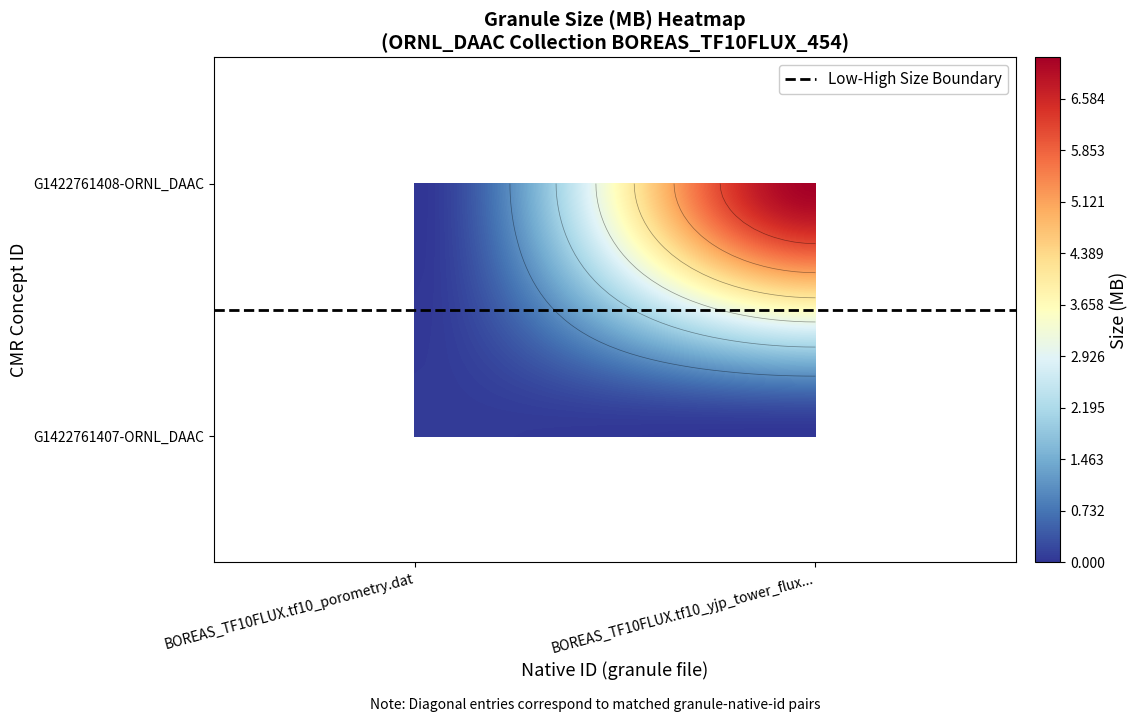

What is the difference between the maximum and minimum values in the G1422761408-ORNL_DAAC series?

7.1